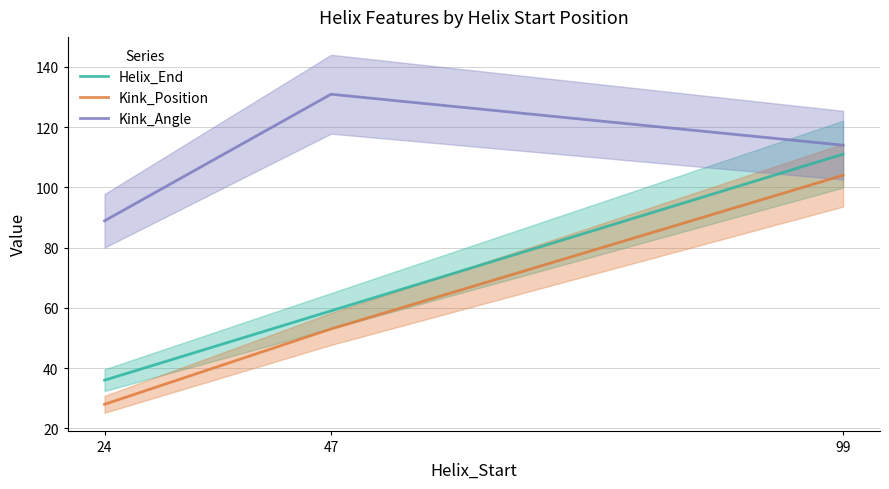

What is the difference between the maximum and second lowest values in the Kink_Position series?

51.0